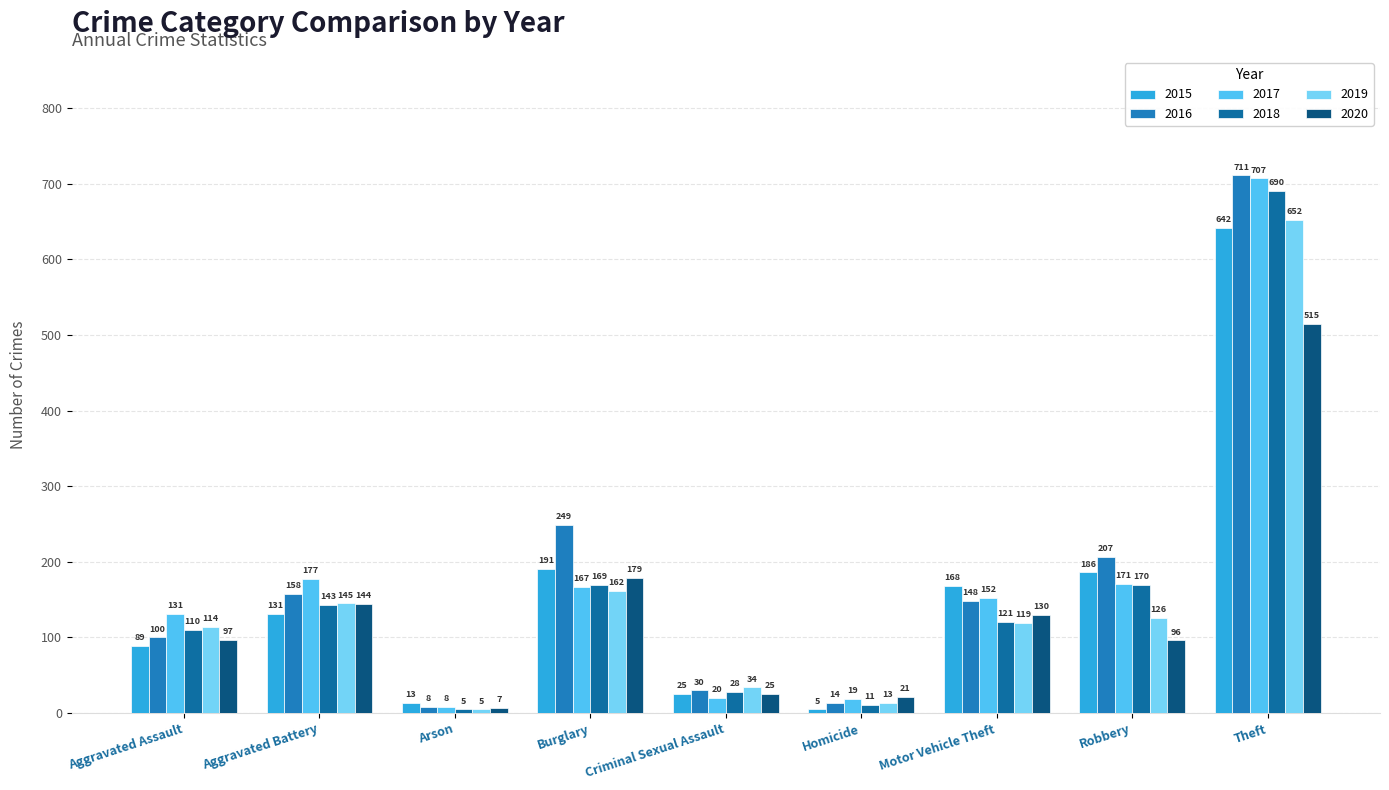

The 2018 series shows 188 at Aggravated Assault. True or false?

False